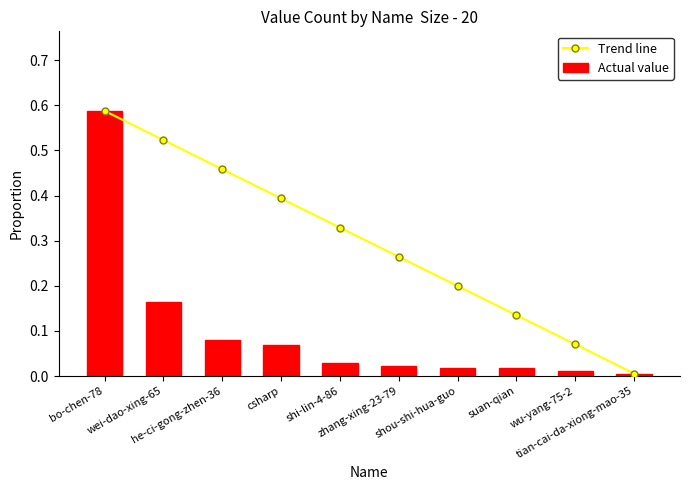

Reading left to right, transcribe all the data shown in this chart.

Trend line: bo-chen-78=0.6	wei-dao-xing-65=0.5	he-ci-gong-zhen-36=0.5	csharp=0.4	shi-lin-4-86=0.3	zhang-xing-23-79=0.3	shou-shi-hua-guo=0.2	suan-qian=0.1	wu-yang-75-2=0.1	tian-cai-da-xiong-mao-35=0.0
Actual value: bo-chen-78=0.6	wei-dao-xing-65=0.2	he-ci-gong-zhen-36=0.1	csharp=0.1	shi-lin-4-86=0.0	zhang-xing-23-79=0.0	shou-shi-hua-guo=0.0	suan-qian=0.0	wu-yang-75-2=0.0	tian-cai-da-xiong-mao-35=0.0